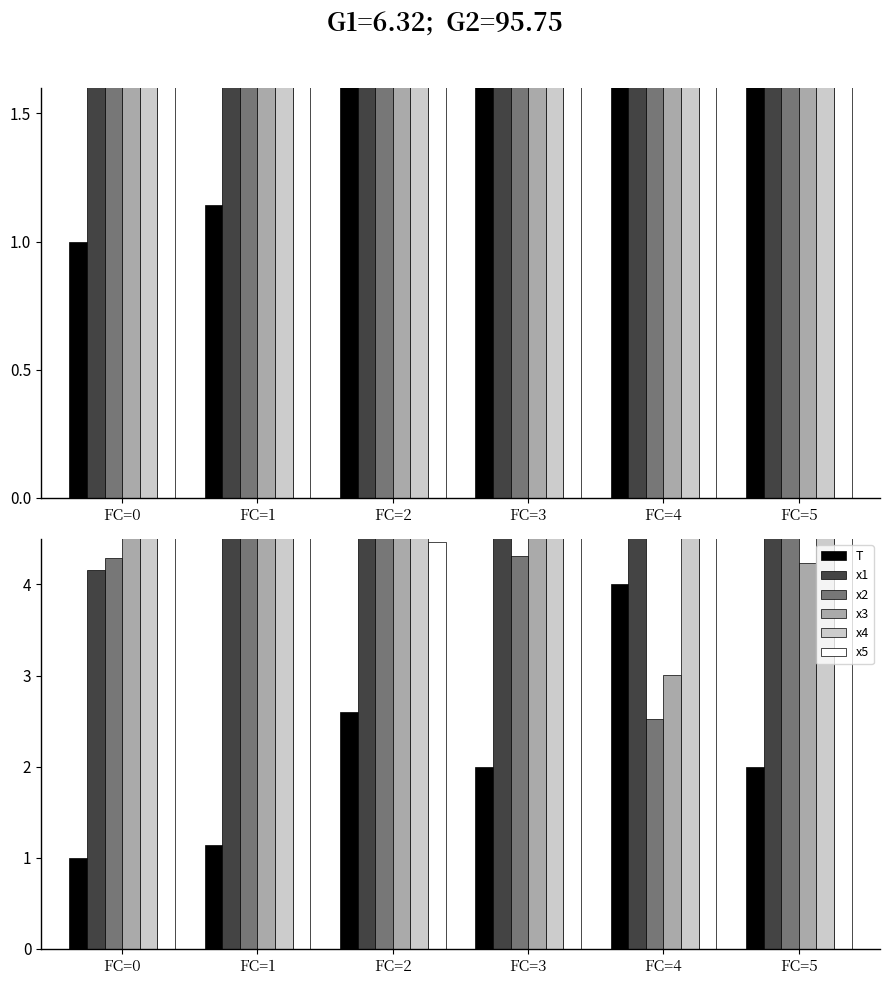

At which label is x5 closest to 5?

FC=5